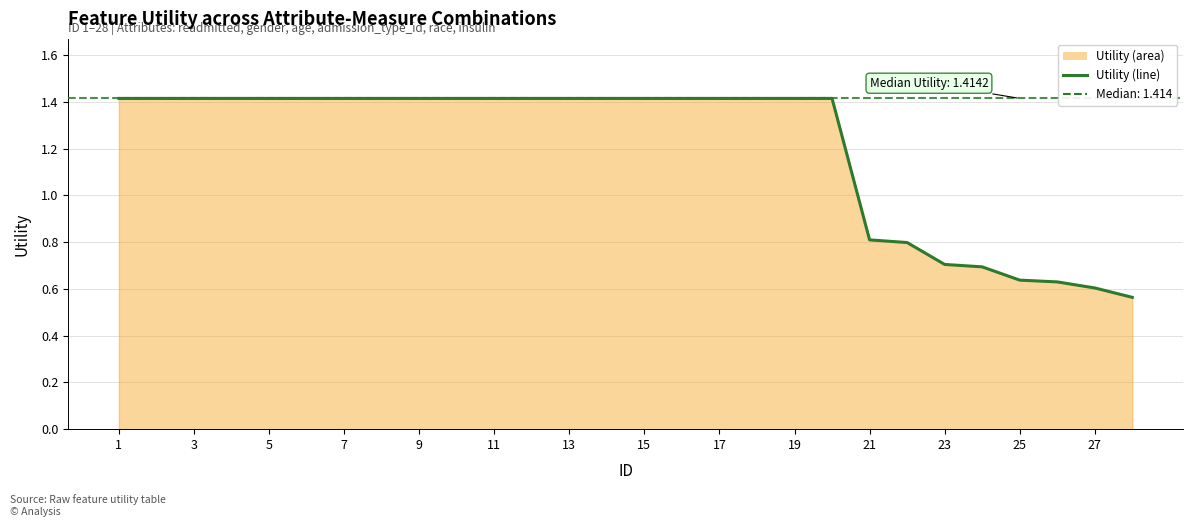

Does the chart have visible grid lines?

Yes